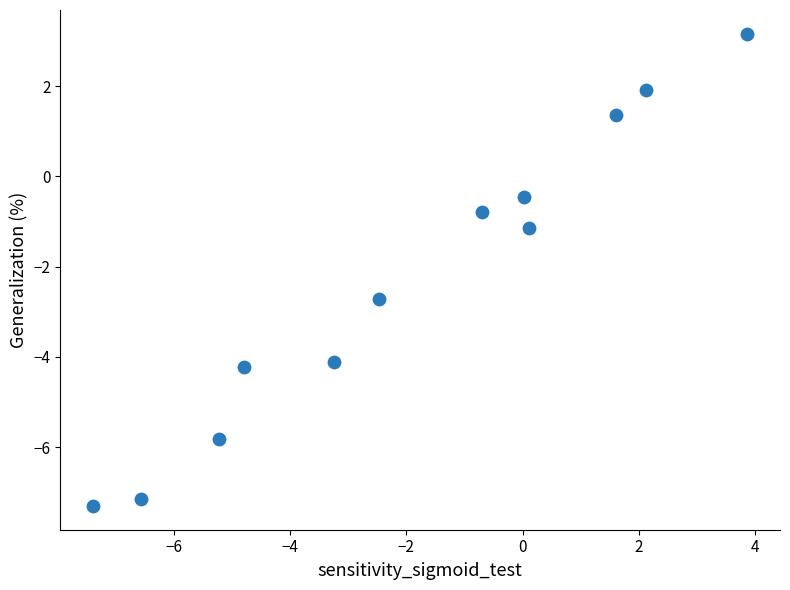

What is the range of X values (max minus min)?

11.3